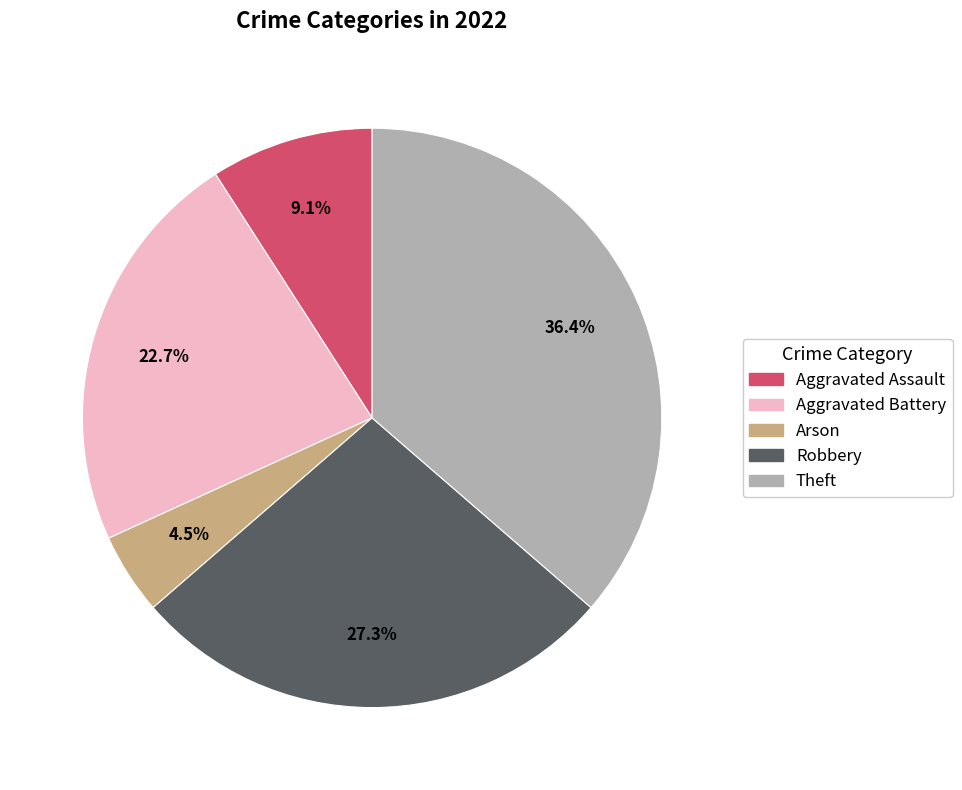

Which slice is the smallest?

Arson